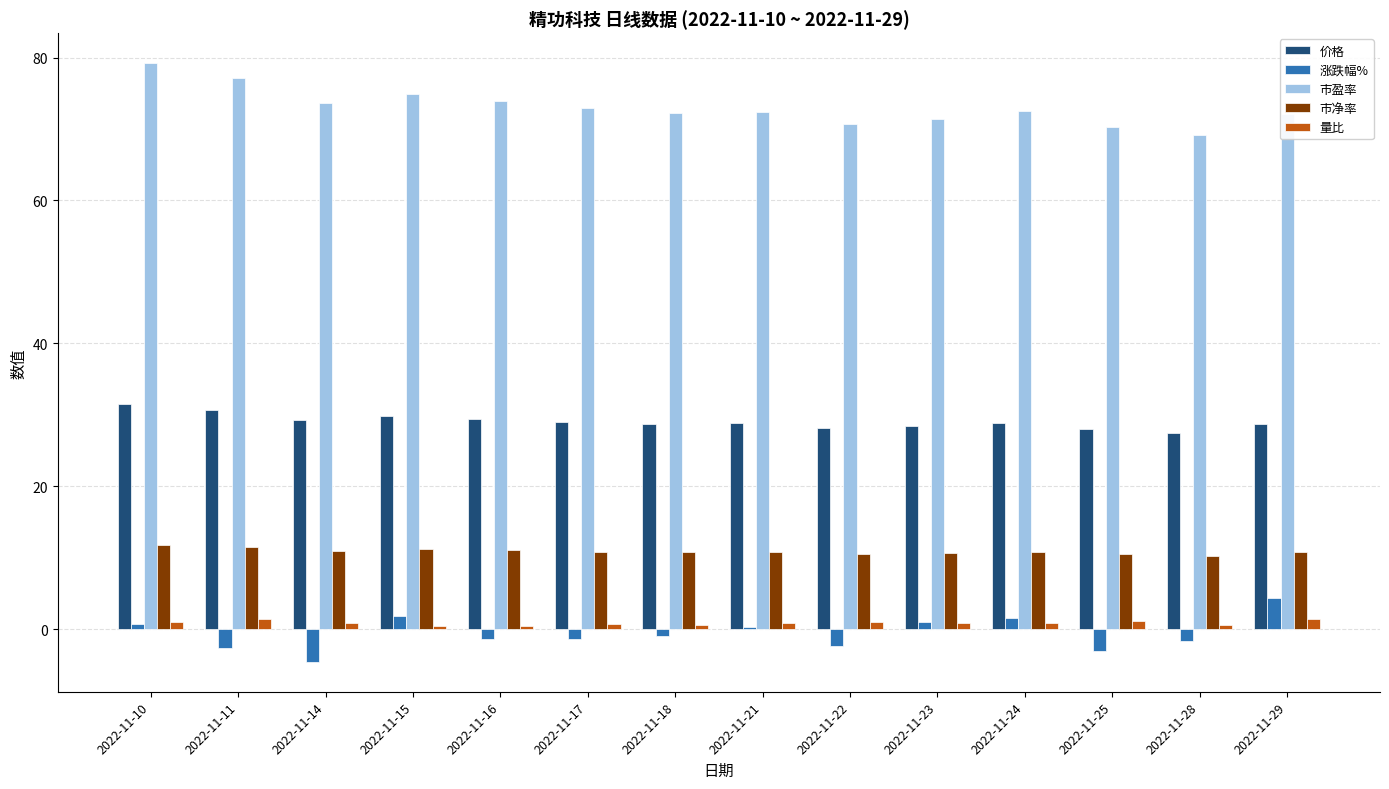

The 市盈率 series shows 70.3 at 2022-11-25. True or false?

True